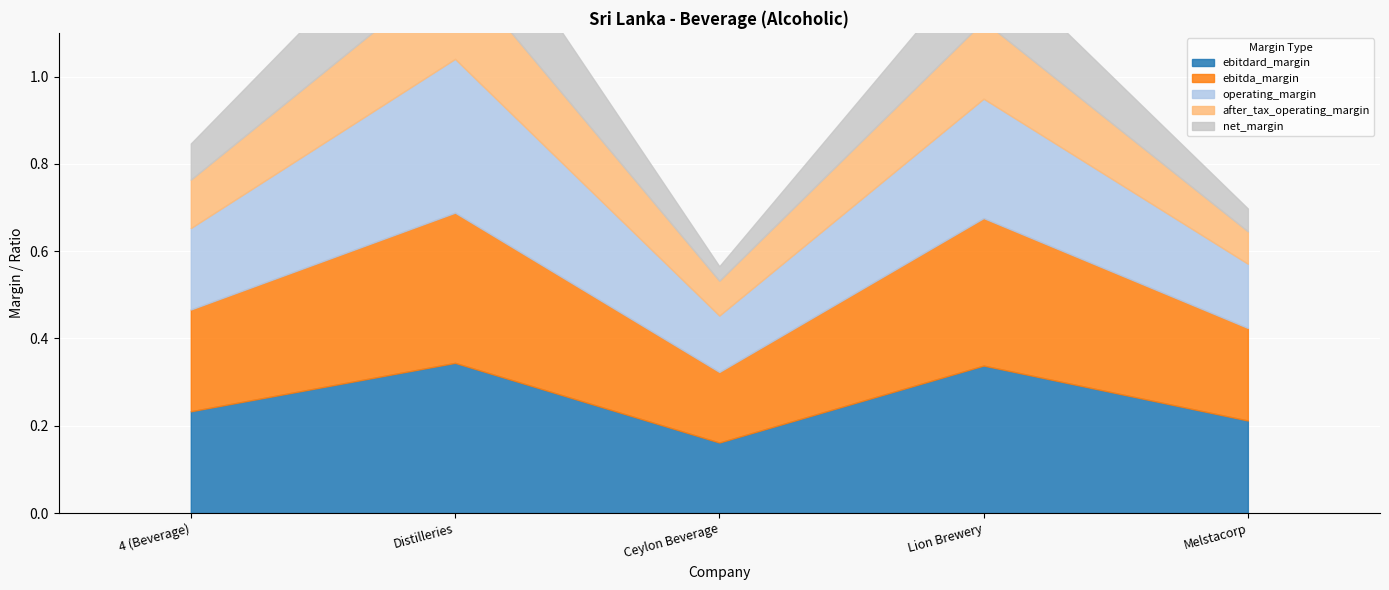

Reading left to right, extract all data points from this chart.

ebitdard_margin: 0.2	0.3	0.2	0.3	0.2
ebitda_margin: 0.2	0.3	0.2	0.3	0.2
operating_margin: 0.2	0.4	0.1	0.3	0.1
after_tax_operating_margin: 0.1	0.2	0.1	0.2	0.1
net_margin: 0.1	0.2	0.0	0.2	0.1